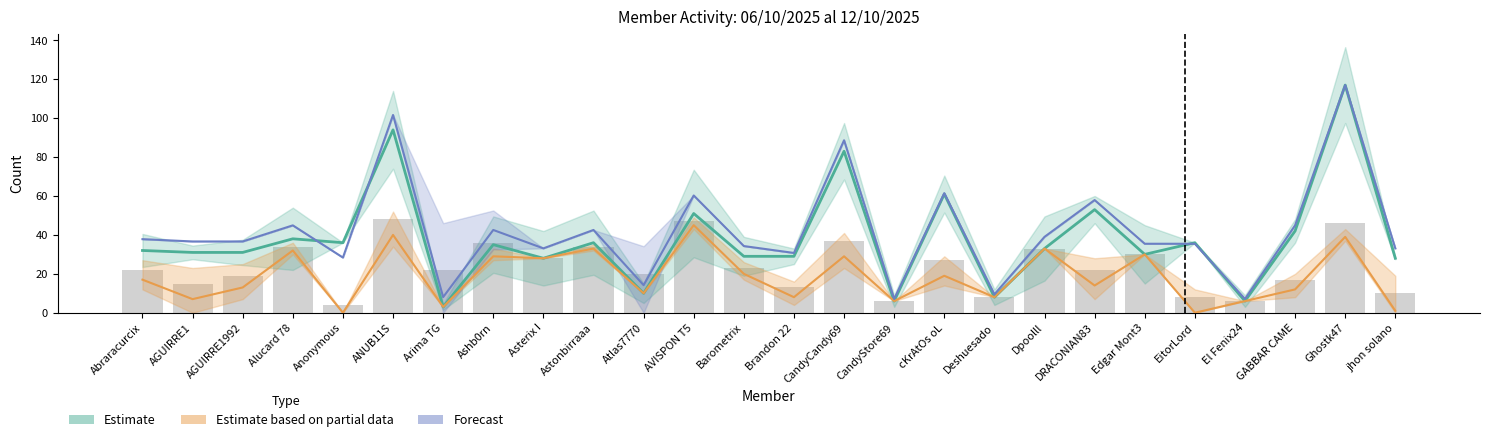

What is the smallest value displayed?

4